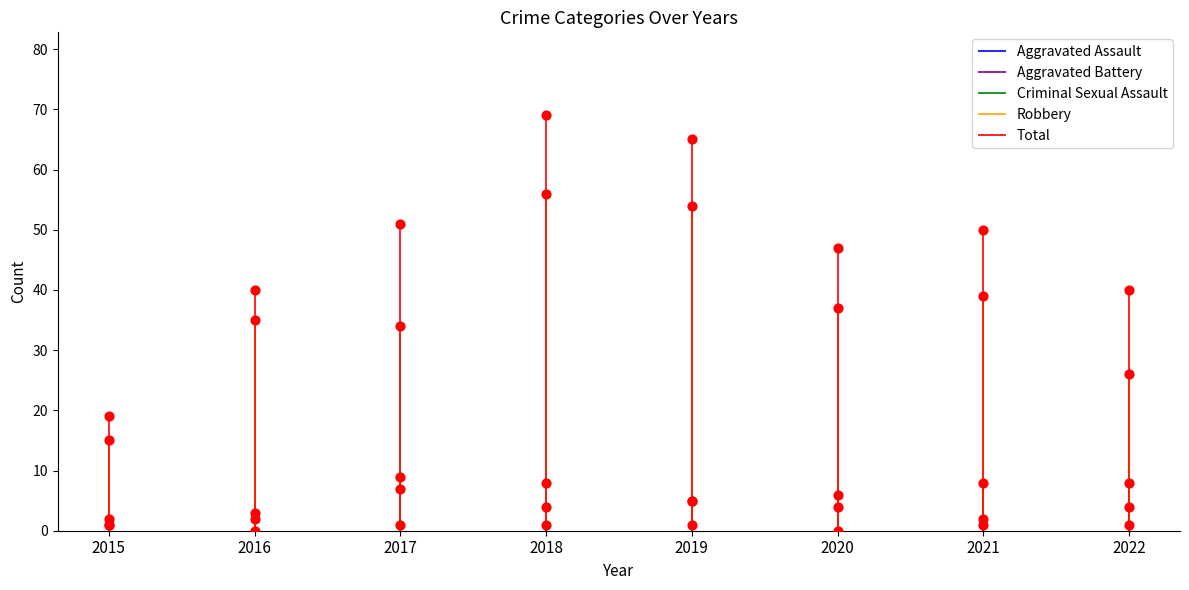

Which series contains the highest Y value?

Total